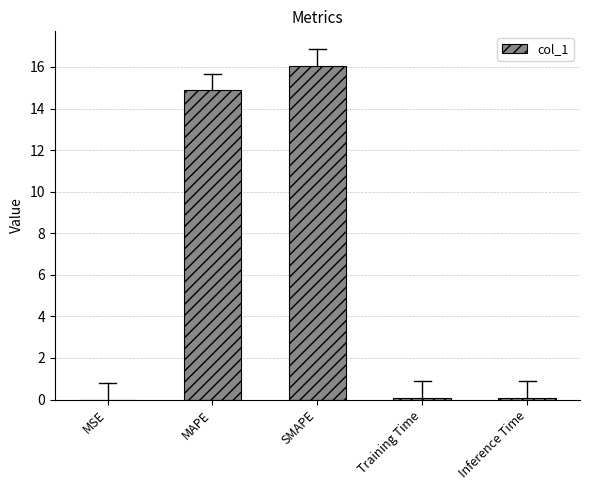

Is it true that the value at SMAPE is 16.1?

True